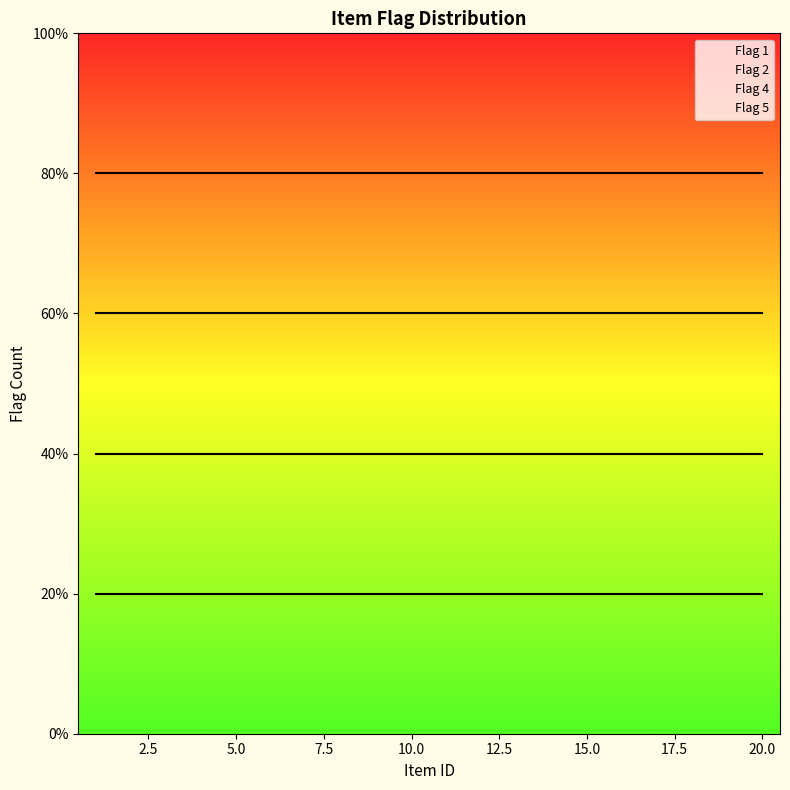

Where does the data first go above 4?

1